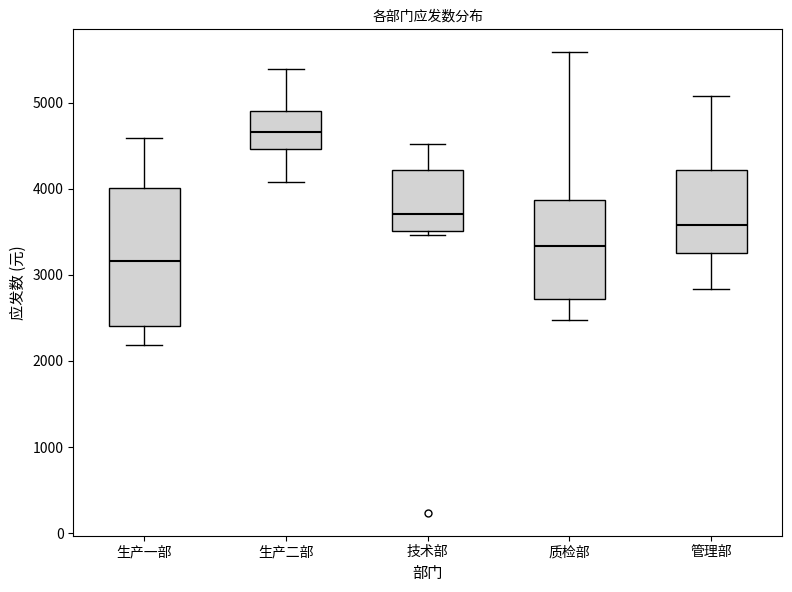

Comparing the boxes themselves (not the whiskers), which one is the tallest?

生产一部